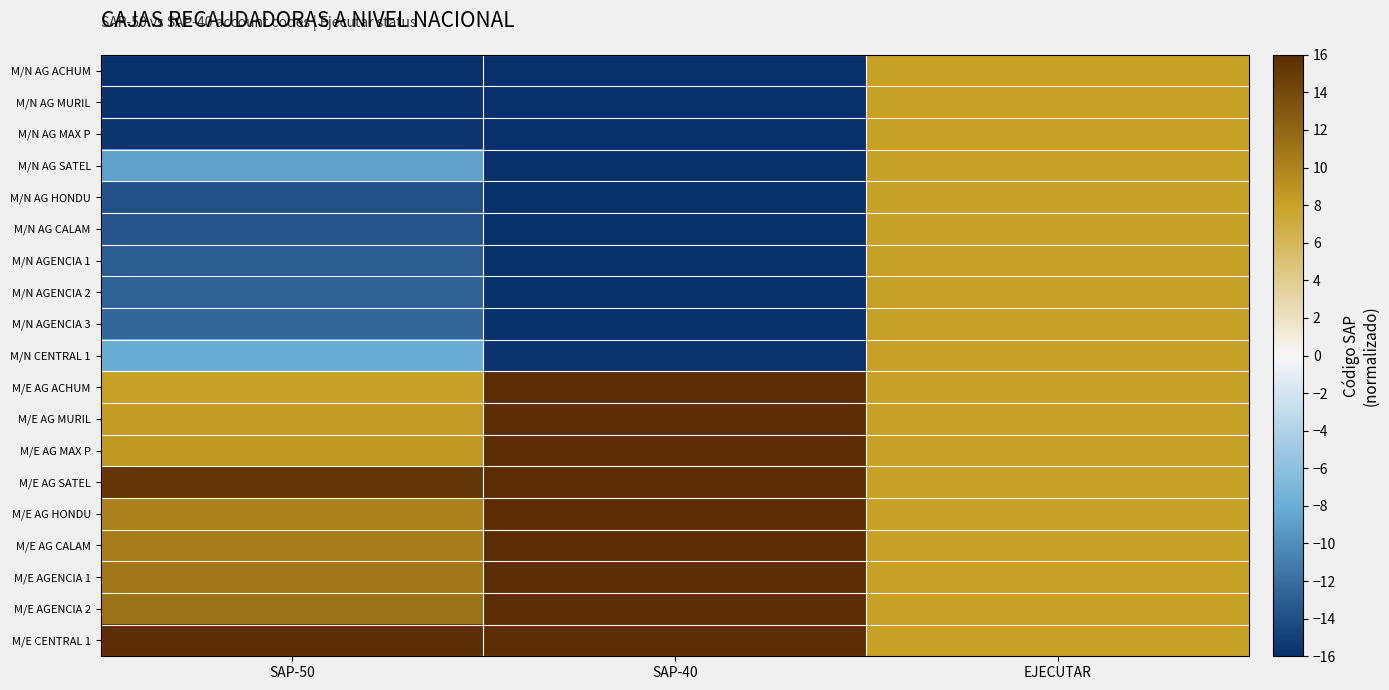

Between SAP-50 and EJECUTAR, which is larger?

EJECUTAR